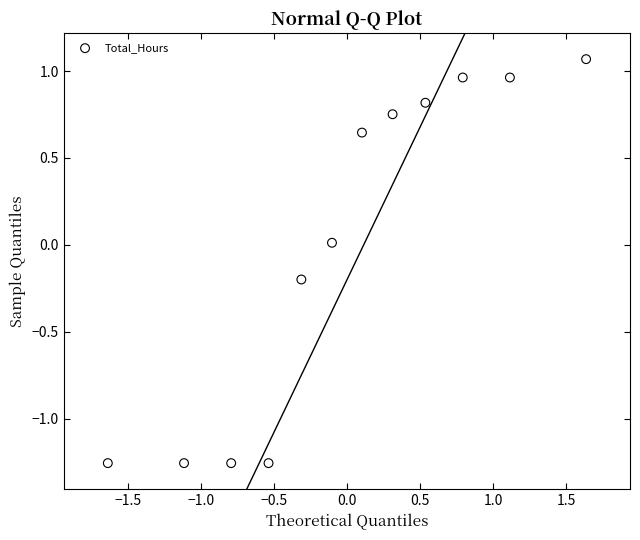

What is the range of Y values (max minus min)?

2.3